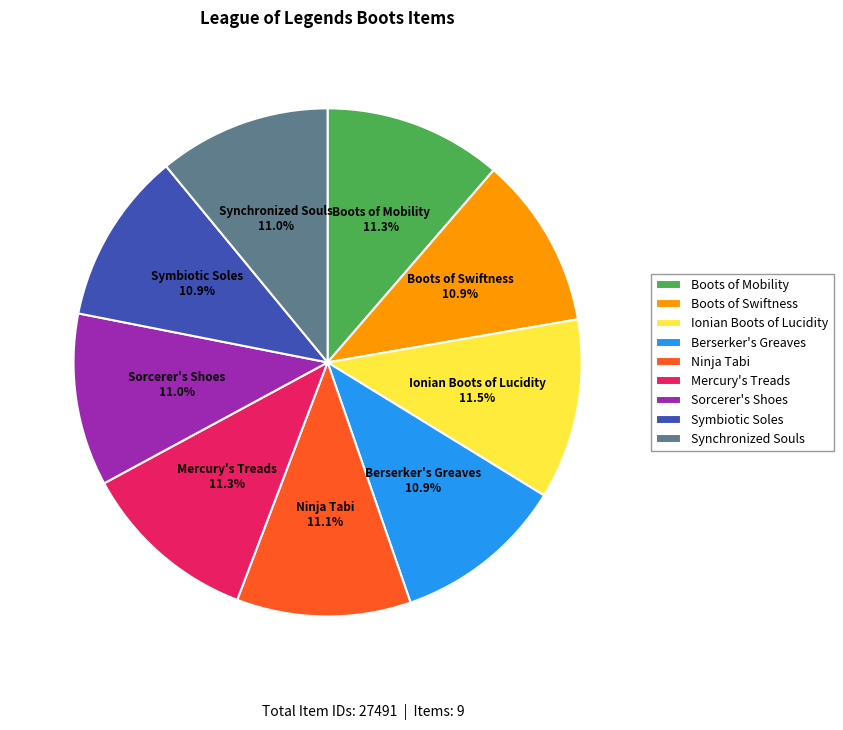

True or false: Ninja Tabi accounts for 25% of the total.

False